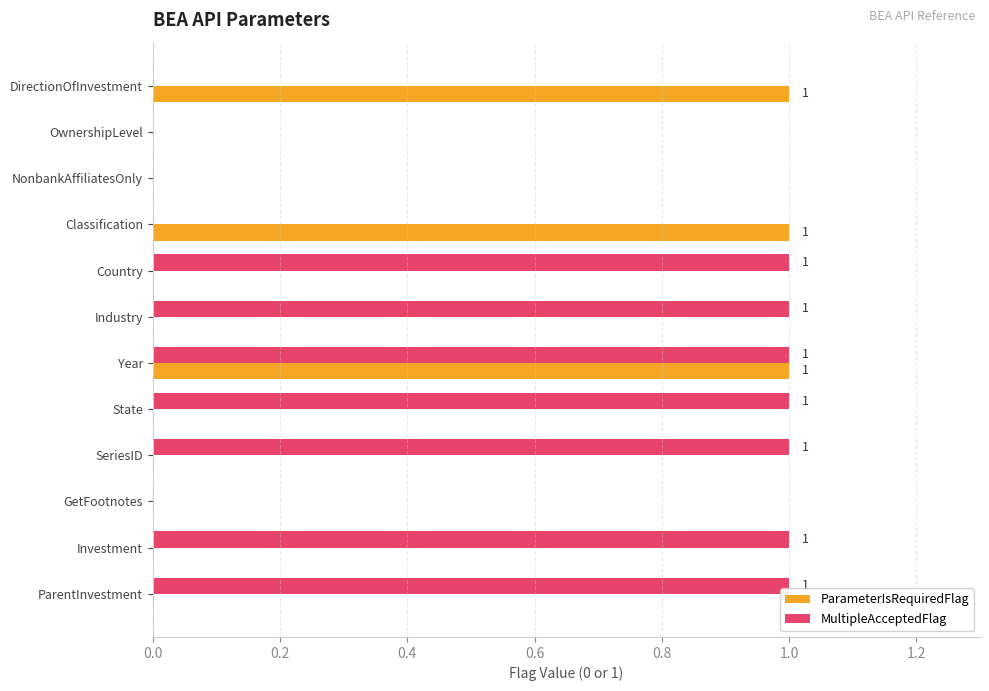

The value of MultipleAcceptedFlag at Investment is 0. True or false?

False